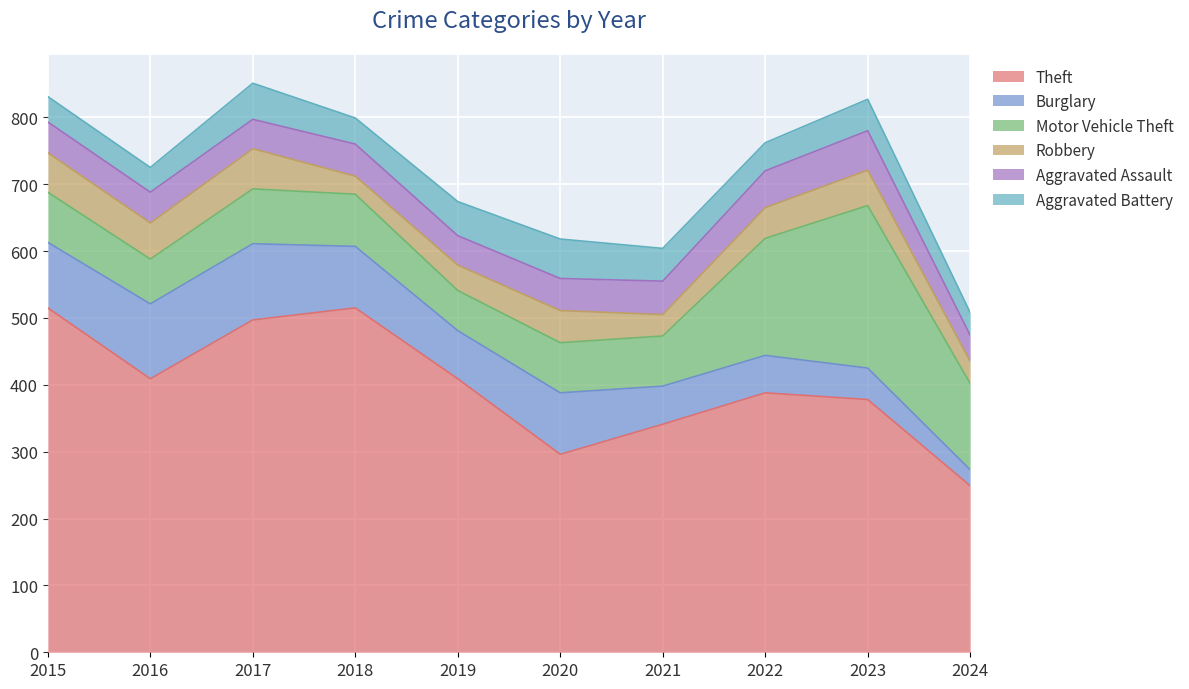

Is the value of Burglary at 2022 greater than the value of Aggravated Battery at 2024?

Yes